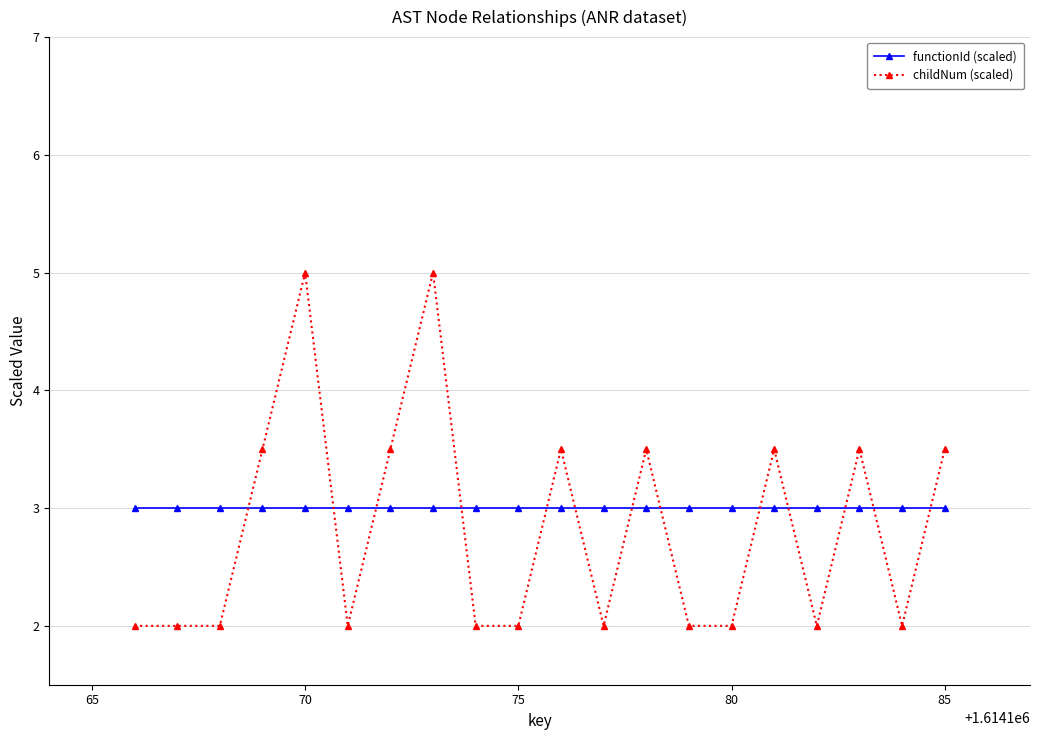

Does the chart display data point markers on the line(s)?

Yes